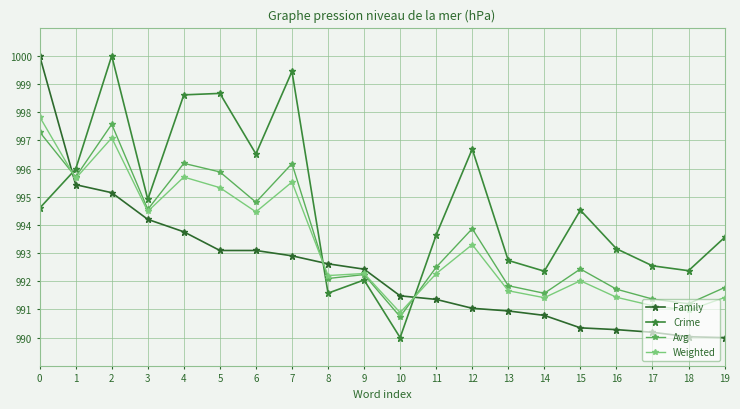

Does the chart display data point markers on the line(s)?

Yes